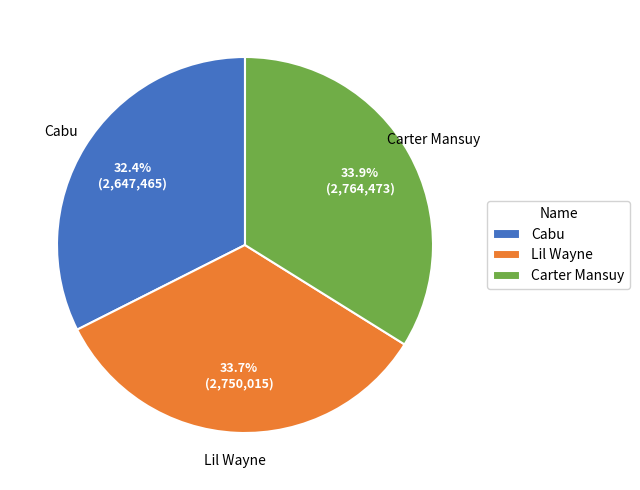

To the nearest percent, what is the combined percentage of Carter Mansuy and Lil Wayne?

68%